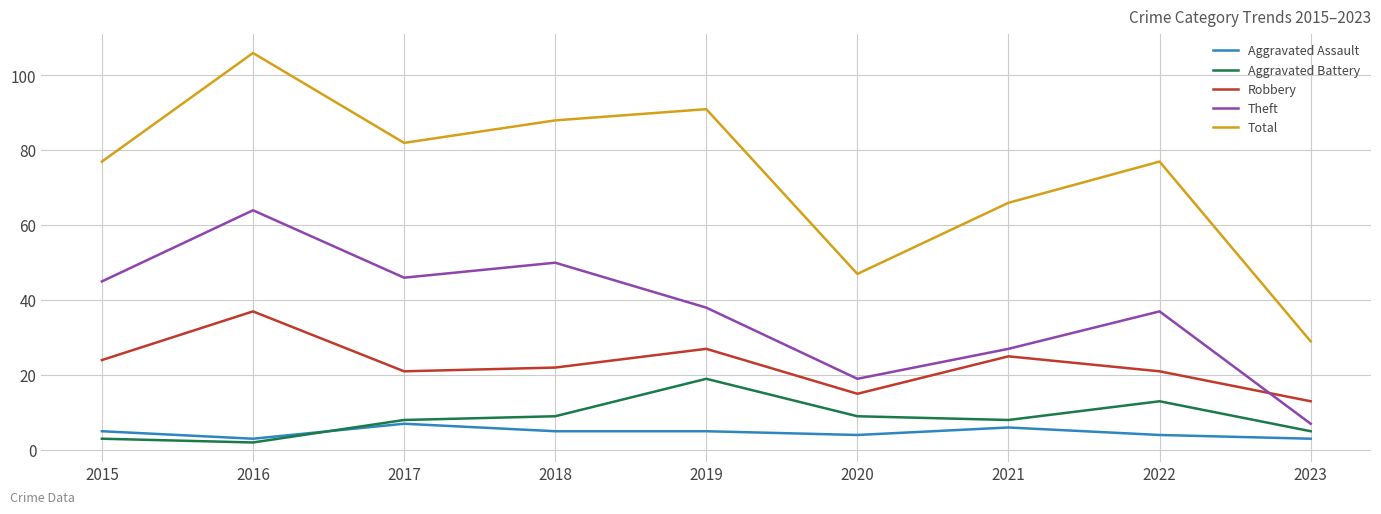

Reading right to left, what are all the values shown in this chart?

Aggravated Assault: 2023=3	2022=4	2021=6	2020=4	2019=5	2018=5	2017=7	2016=3	2015=5
Aggravated Battery: 2023=5	2022=13	2021=8	2020=9	2019=19	2018=9	2017=8	2016=2	2015=3
Robbery: 2023=13	2022=21	2021=25	2020=15	2019=27	2018=22	2017=21	2016=37	2015=24
Theft: 2023=7	2022=37	2021=27	2020=19	2019=38	2018=50	2017=46	2016=64	2015=45
Total: 2023=29	2022=77	2021=66	2020=47	2019=91	2018=88	2017=82	2016=106	2015=77